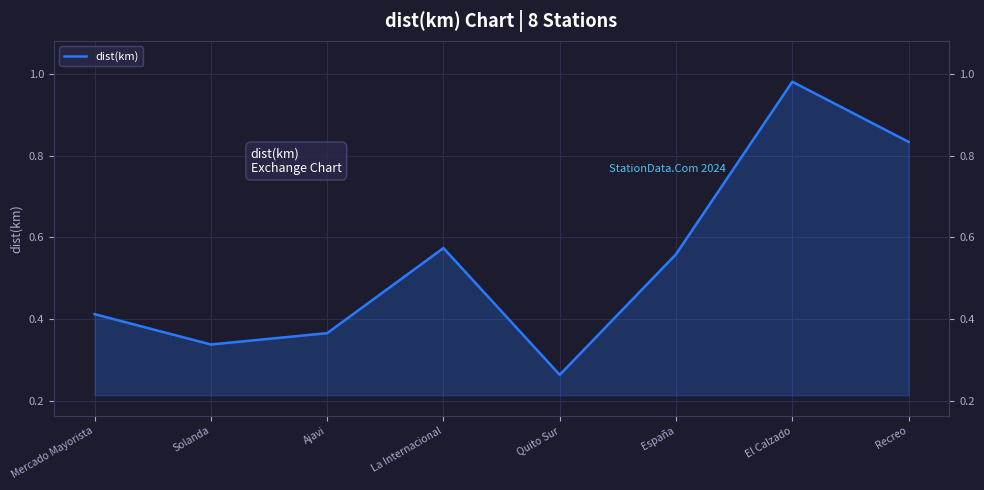

True or false: the data shows 0.5 at Ajavi.

False